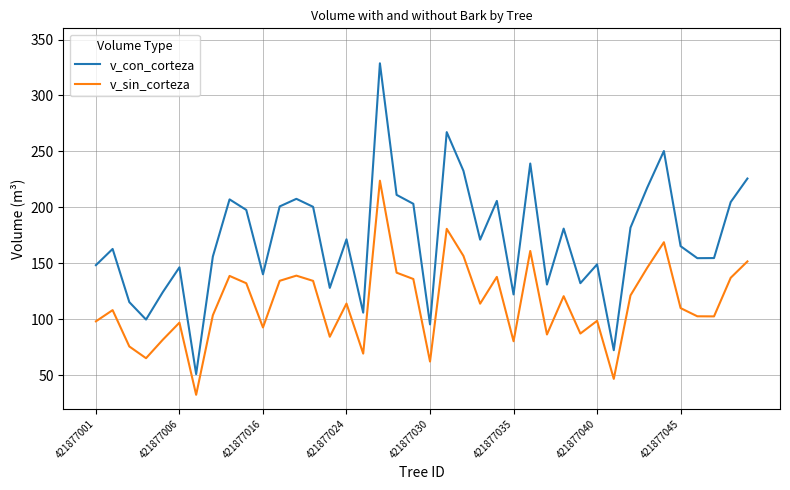

List the series in order of their peak value, lowest first.

v_sin_corteza, v_con_corteza